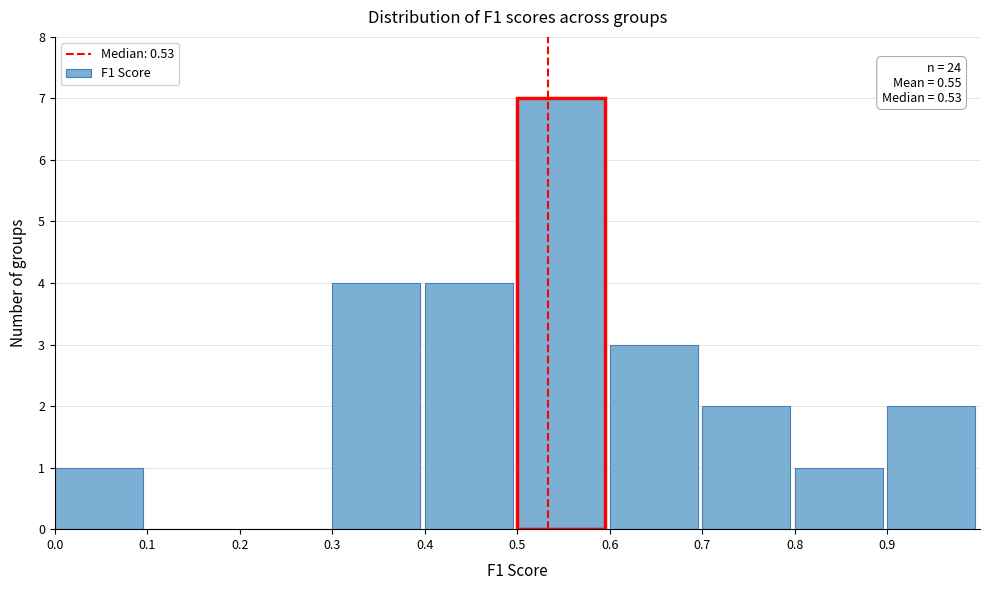

Which range on the x-axis has the tallest bar?

0.5 to 0.6